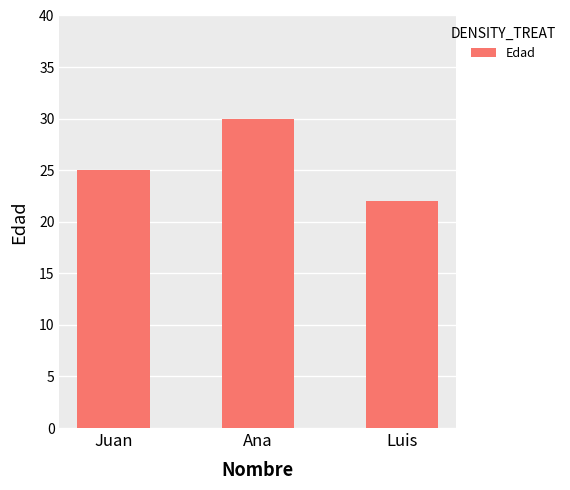

Does the chart contain any negative values?

No